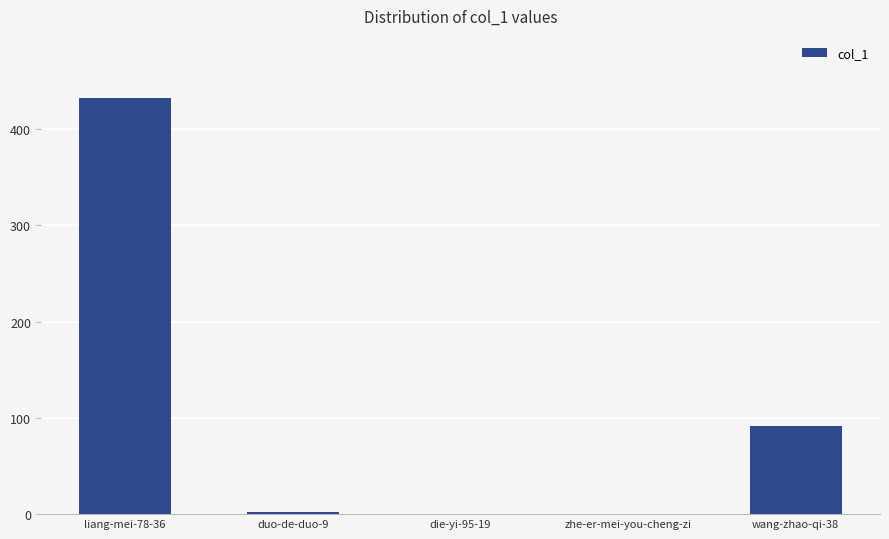

What is the sum of all values?

526